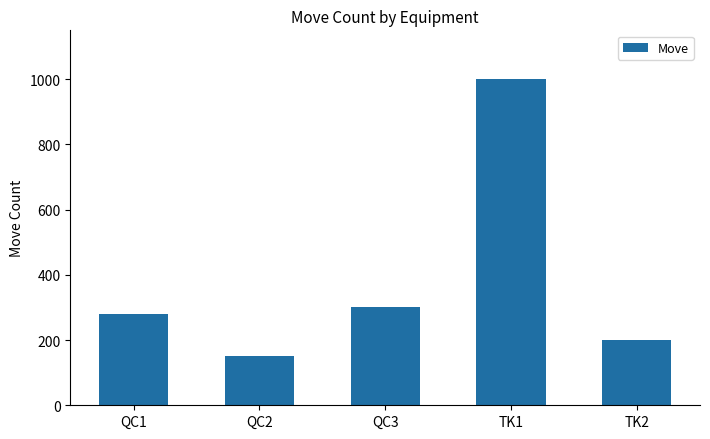

At which category does the chart reach its peak across all series?

TK1